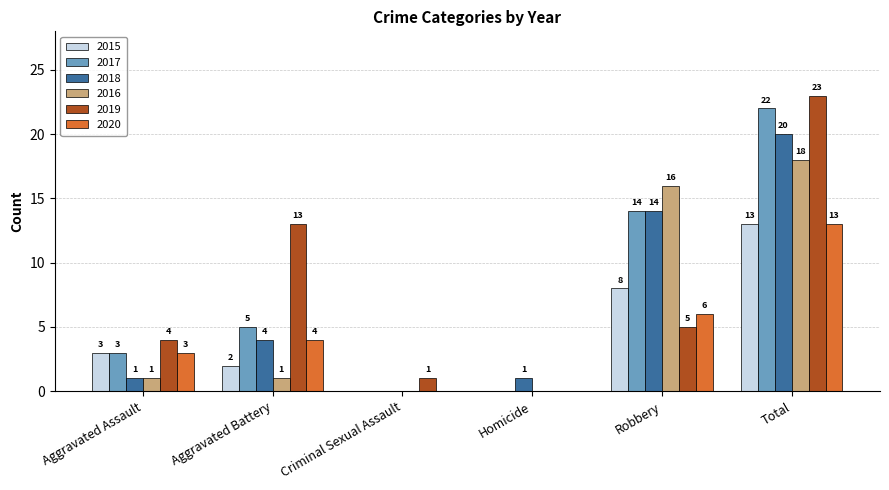

The value of 2018 at Aggravated Assault is 1. True or false?

True